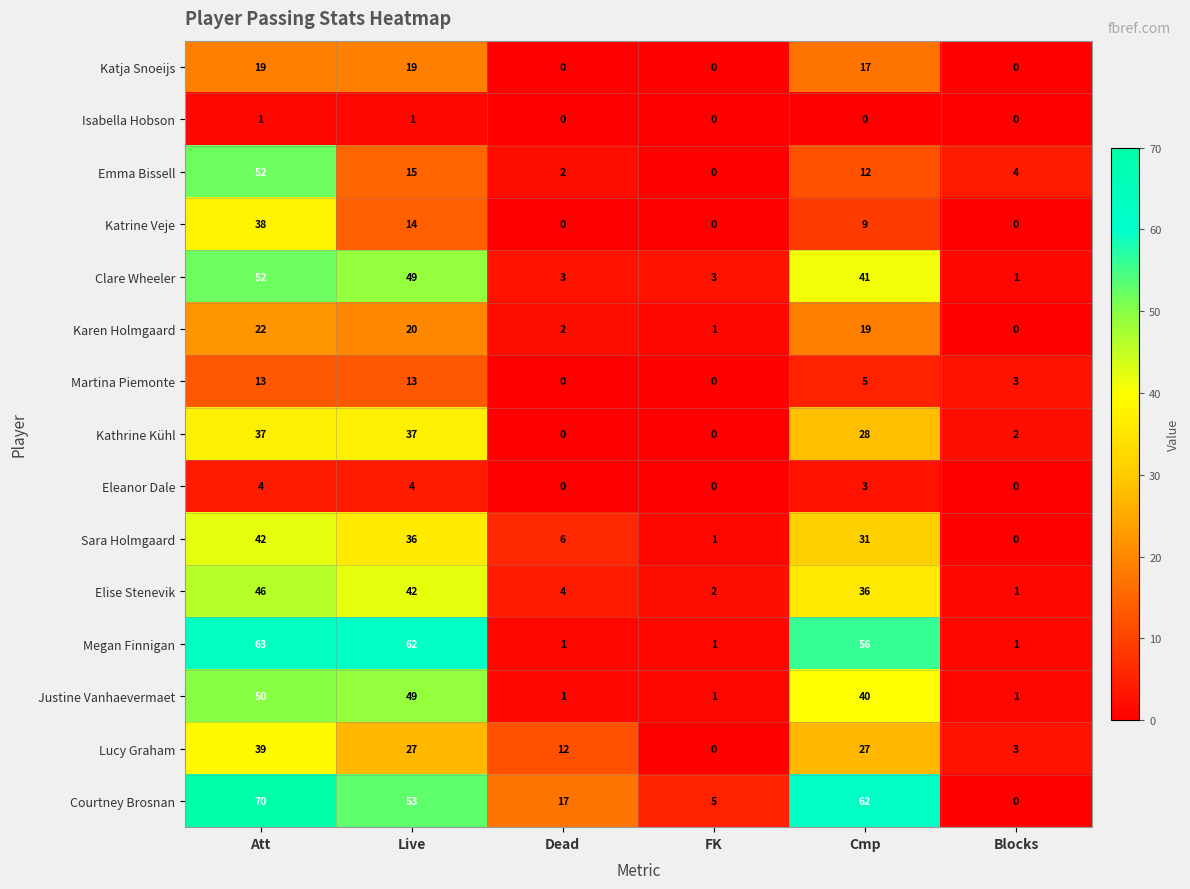

What is the maximum value for Clare Wheeler?

52